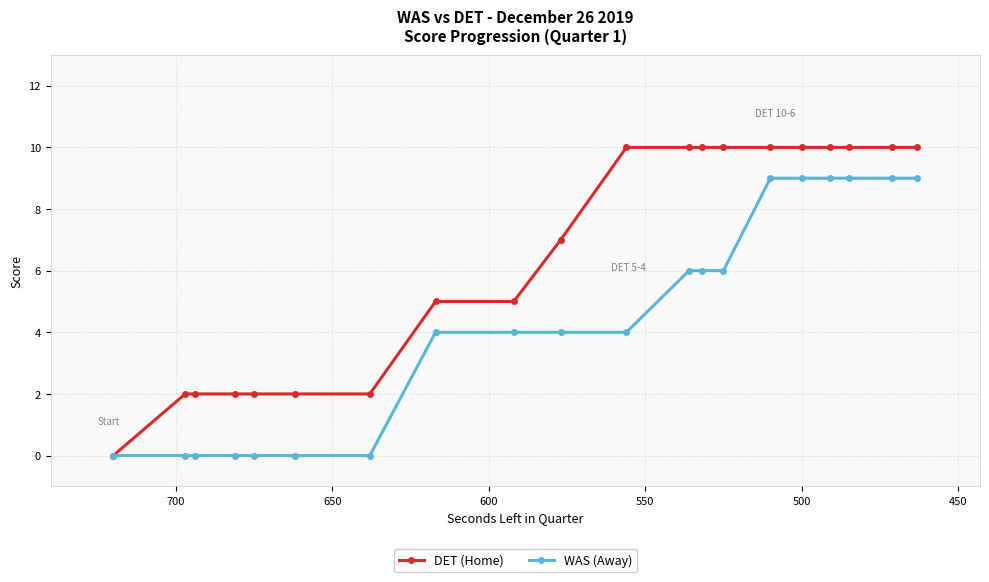

How many positive values does the WAS (Away) series have?

13